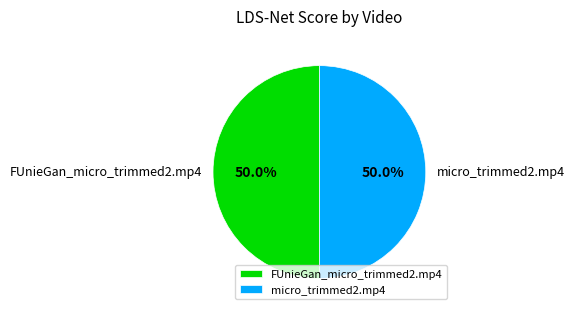

To the nearest percent, what percentage of the pie is FUnieGan_micro_trimmed2.mp4?

50%